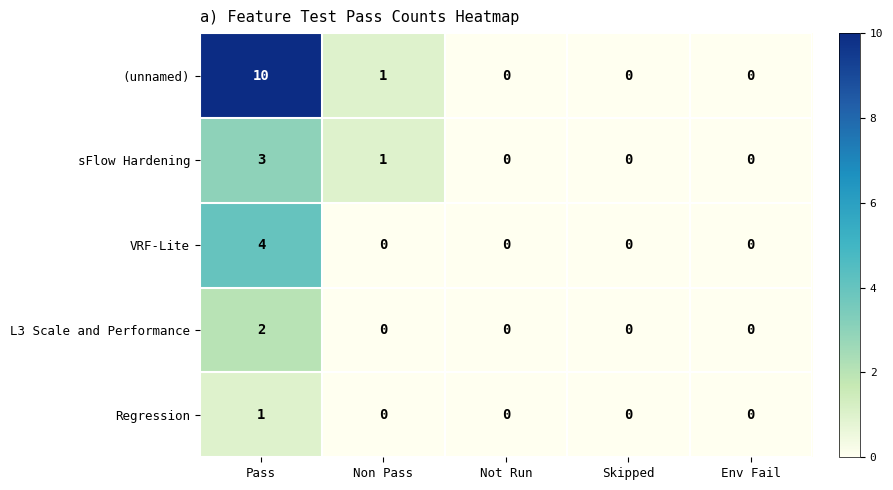

Reading left to right, extract all data points from this chart.

(unnamed): 10	1	0	0	0
sFlow Hardening: 3	1	0	0	0
VRF-Lite: 4	0	0	0	0
L3 Scale and Performance: 2	0	0	0	0
Regression: 1	0	0	0	0